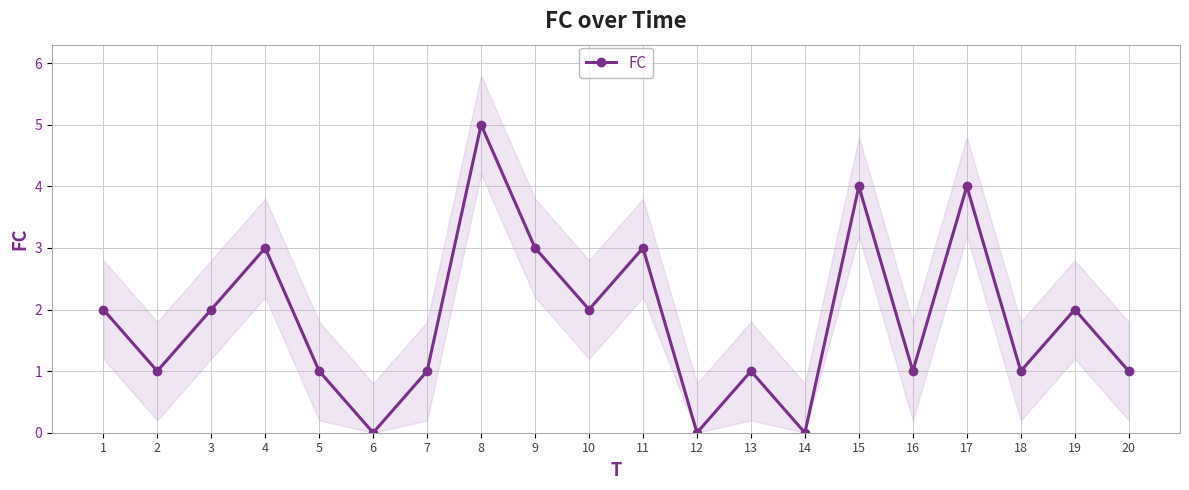

The chart shows a value of 2 at 9. True or false?

False